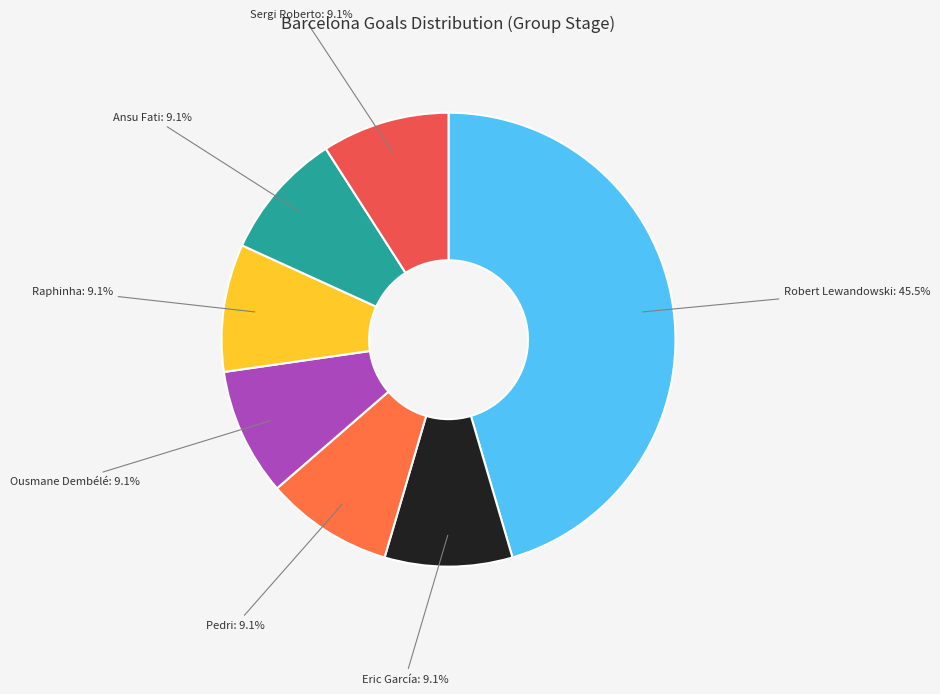

To the nearest percent, what is the combined percentage of Ansu Fati and Raphinha?

18%